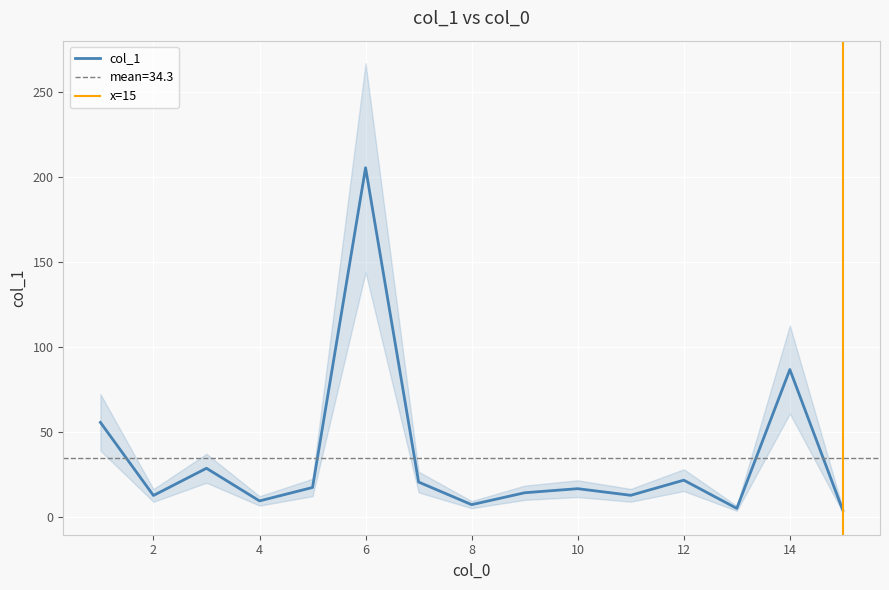

Is it true that the value at 5 is 11.2?

False